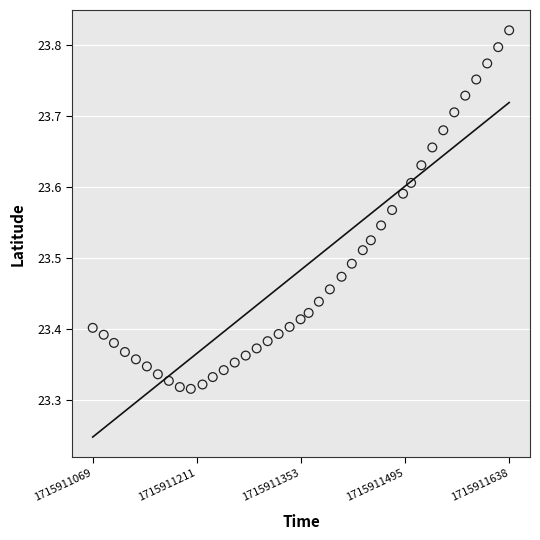

What is the range of X values (max minus min)?

569.0